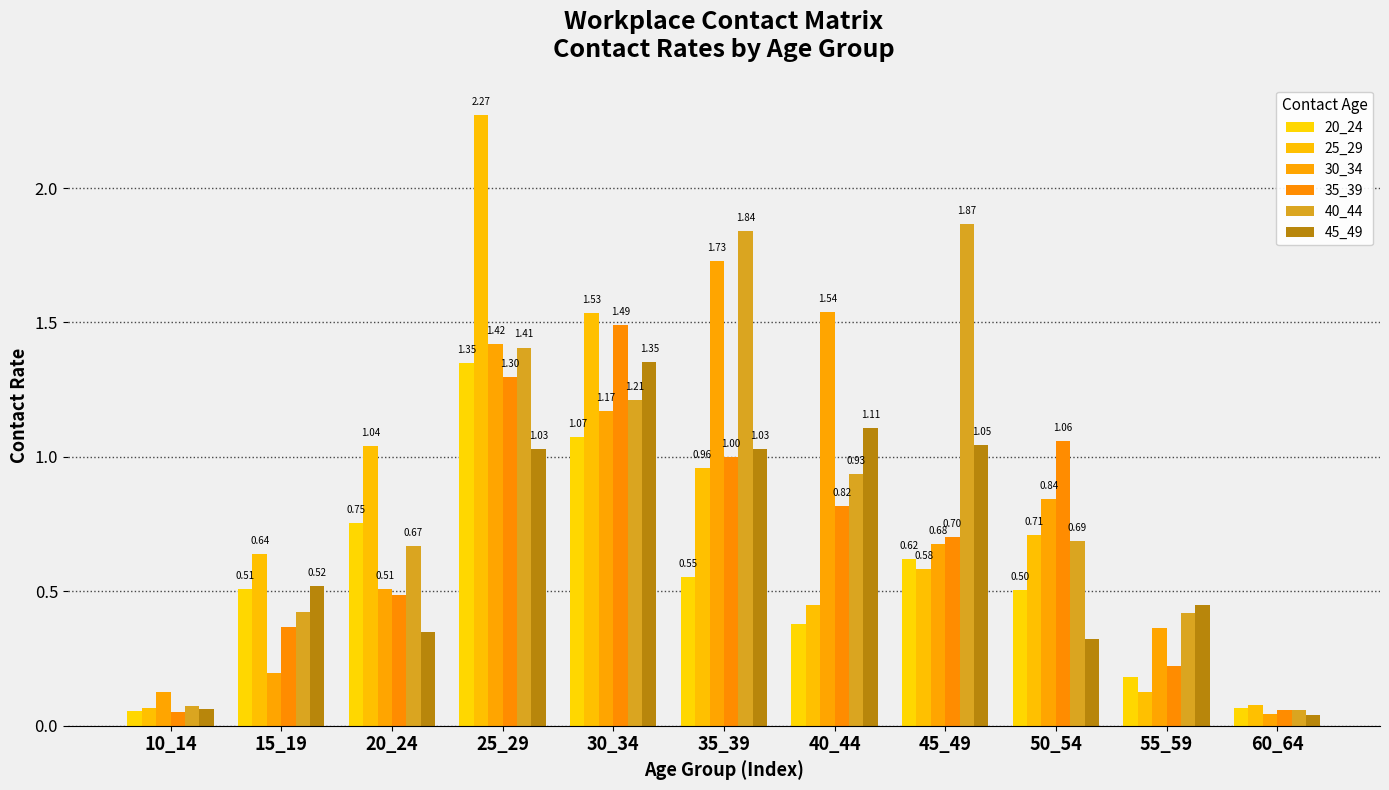

At which label does 25_29 reach its minimum?

10_14